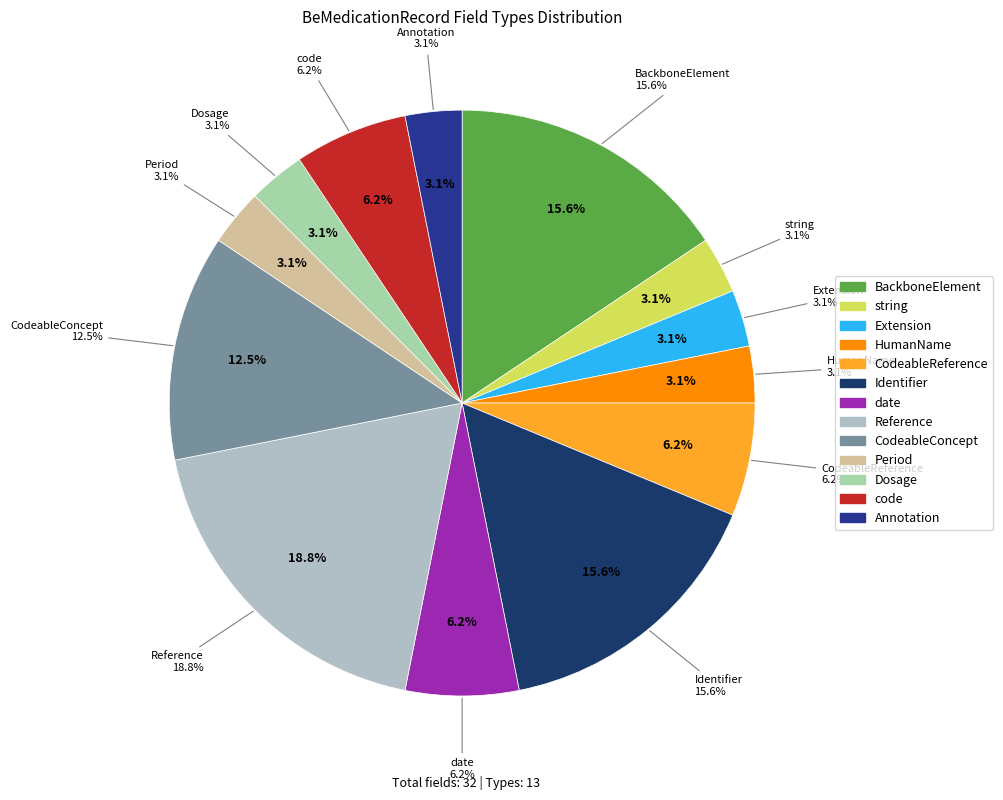

Does any single category account for the majority?

No